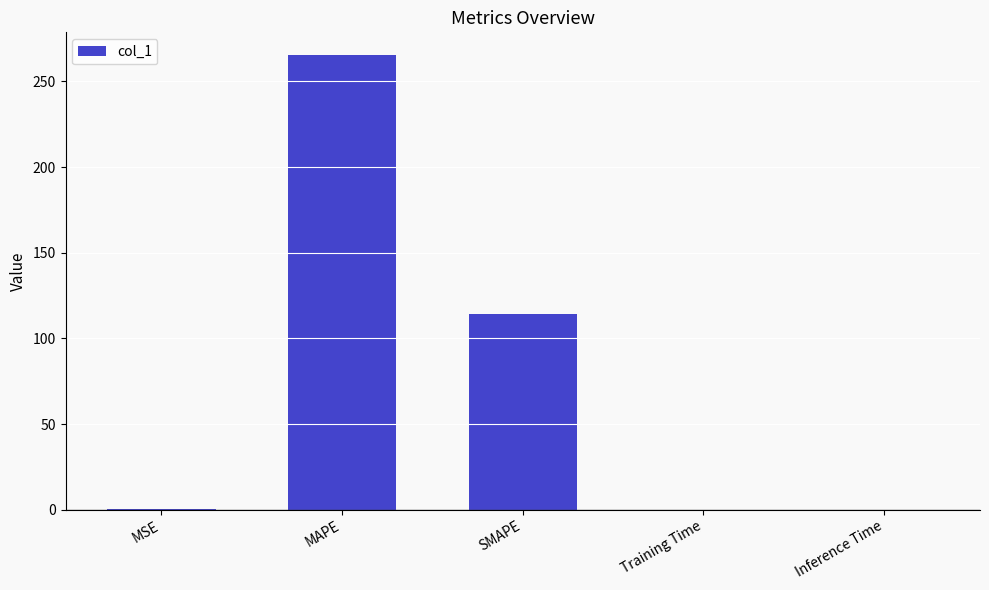

Is it true that the value at MAPE is 265.4?

True